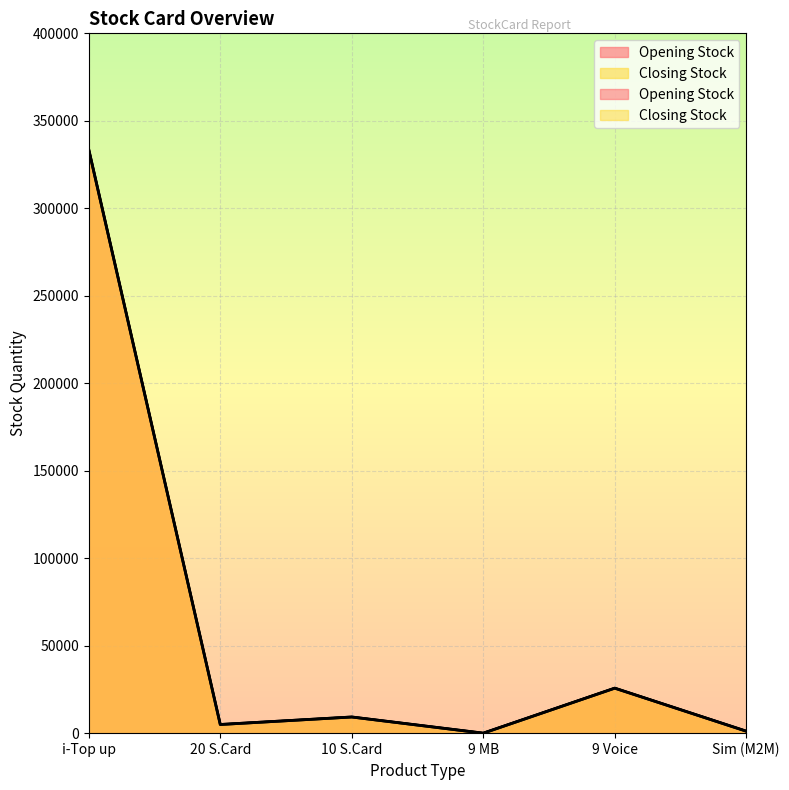

Read the Closing Stock value at i-Top up, to the nearest 10.

333520